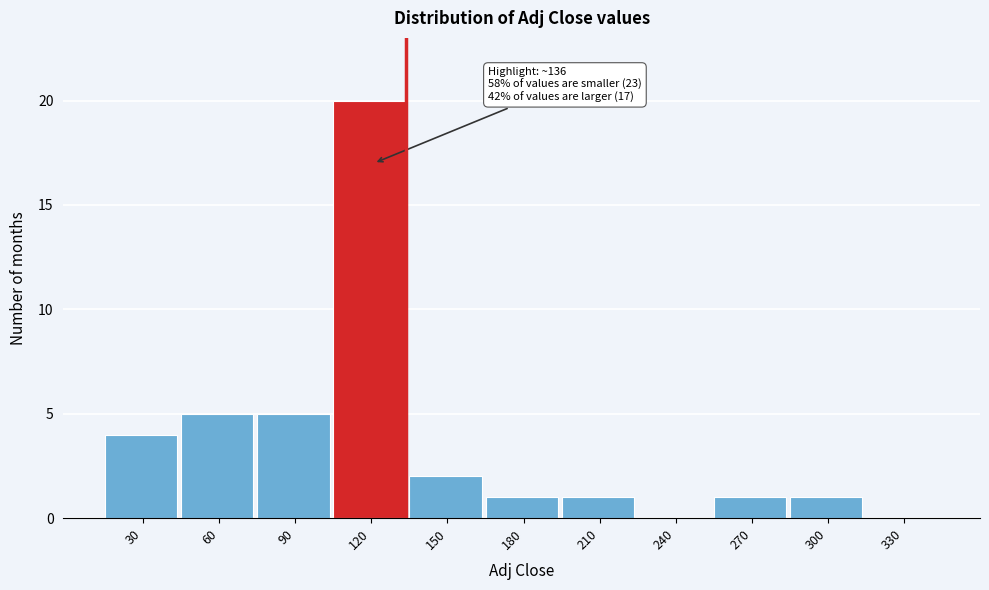

Reading left to right, extract all data points from this chart.

30=4	60=5	90=5	120=20	150=2	180=1	210=1	240=0	270=1	300=1	330=0